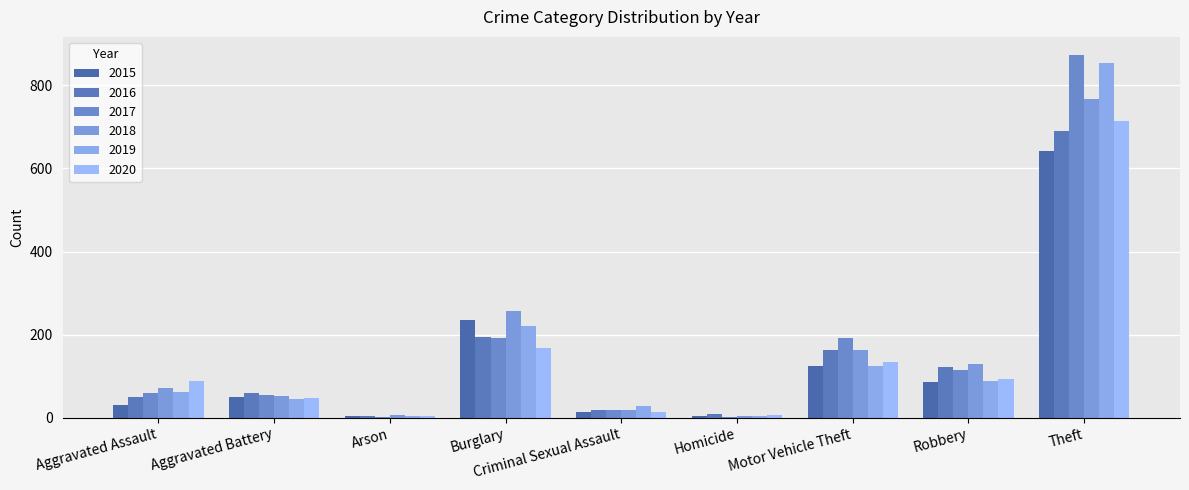

What is the value of the 2019 bar at the 6th from the left?

3